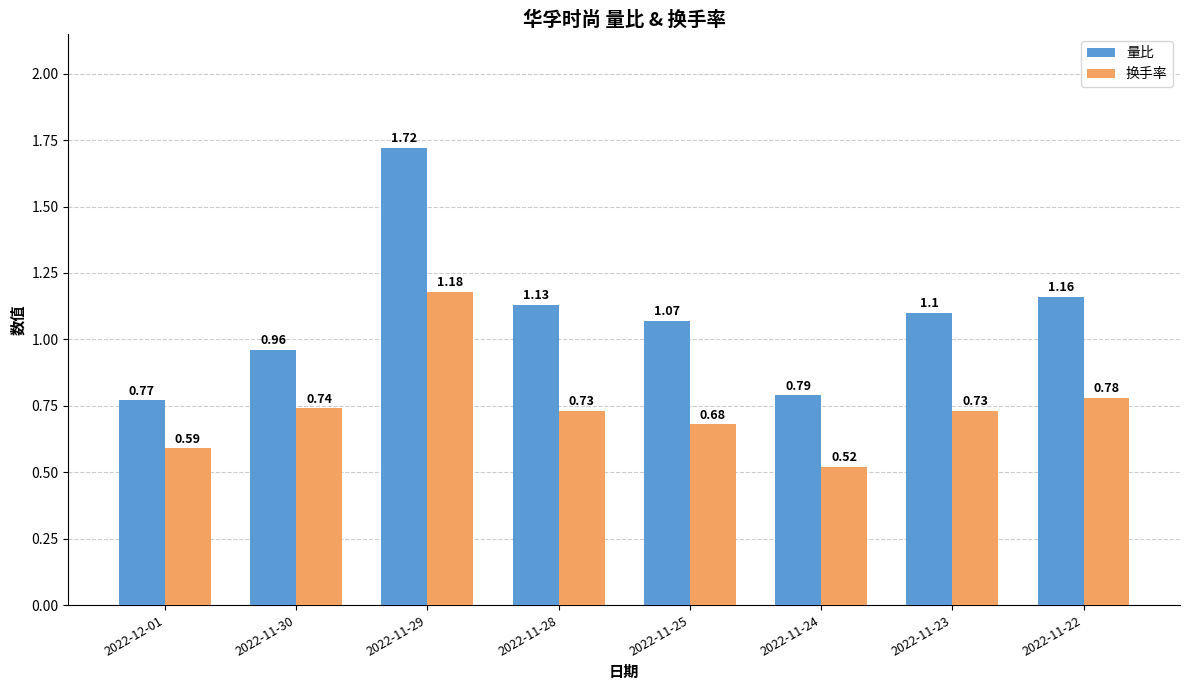

Where is 量比 nearest to the value 1?

2022-11-30